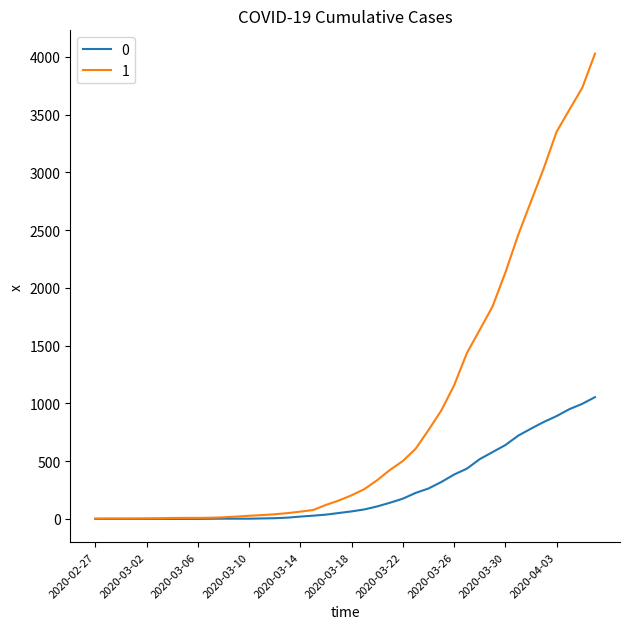

What is the sum of all 1 values?

35787